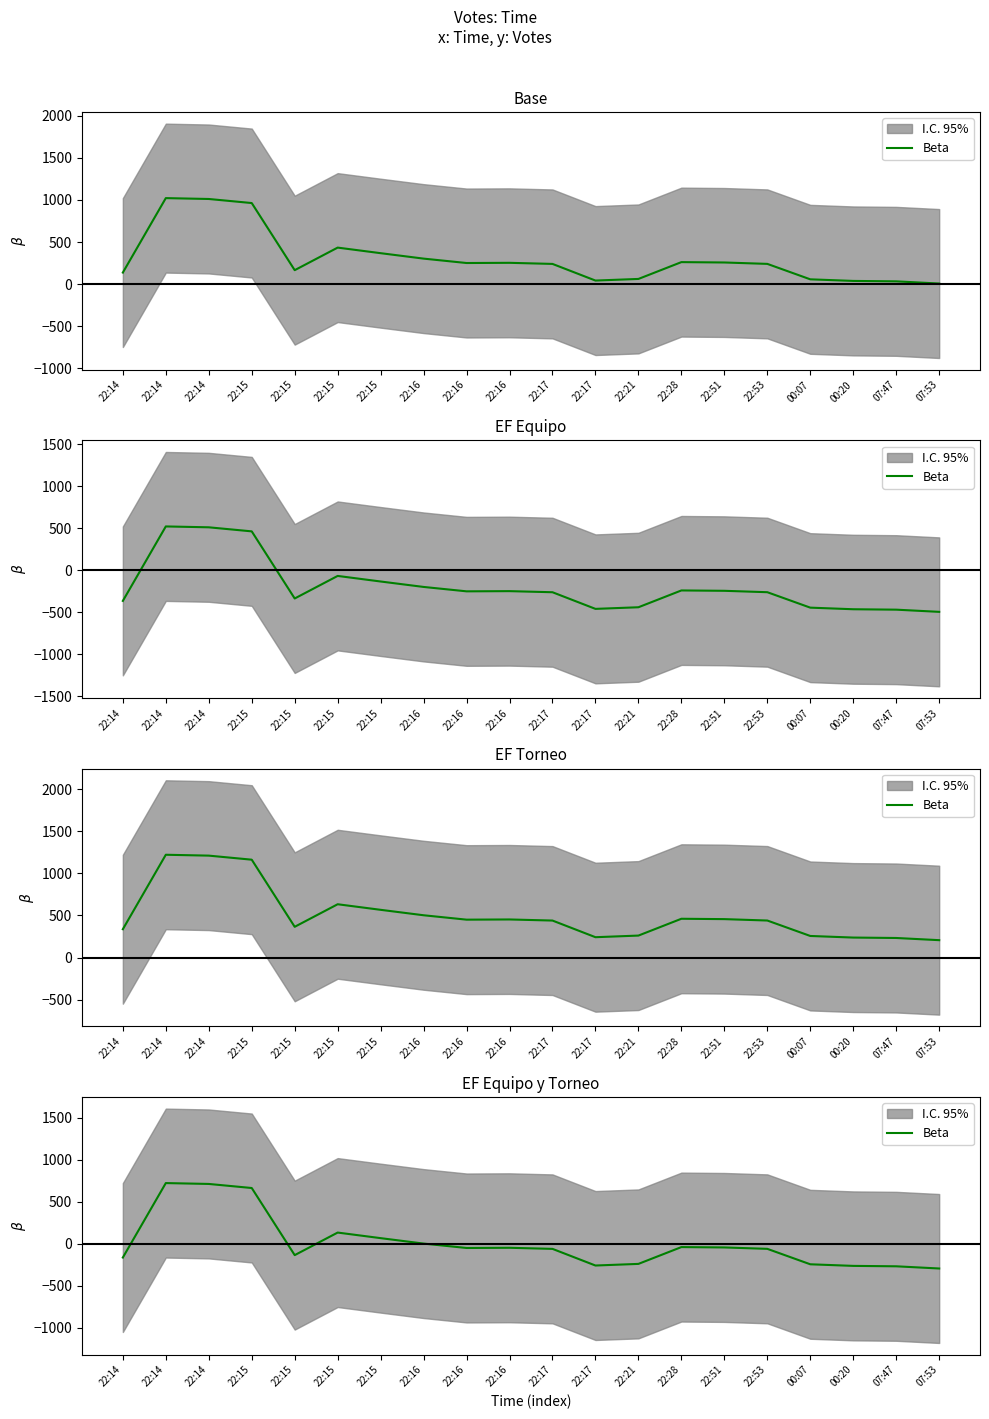

Which has a higher value, 22:15 or 22:17?

22:15